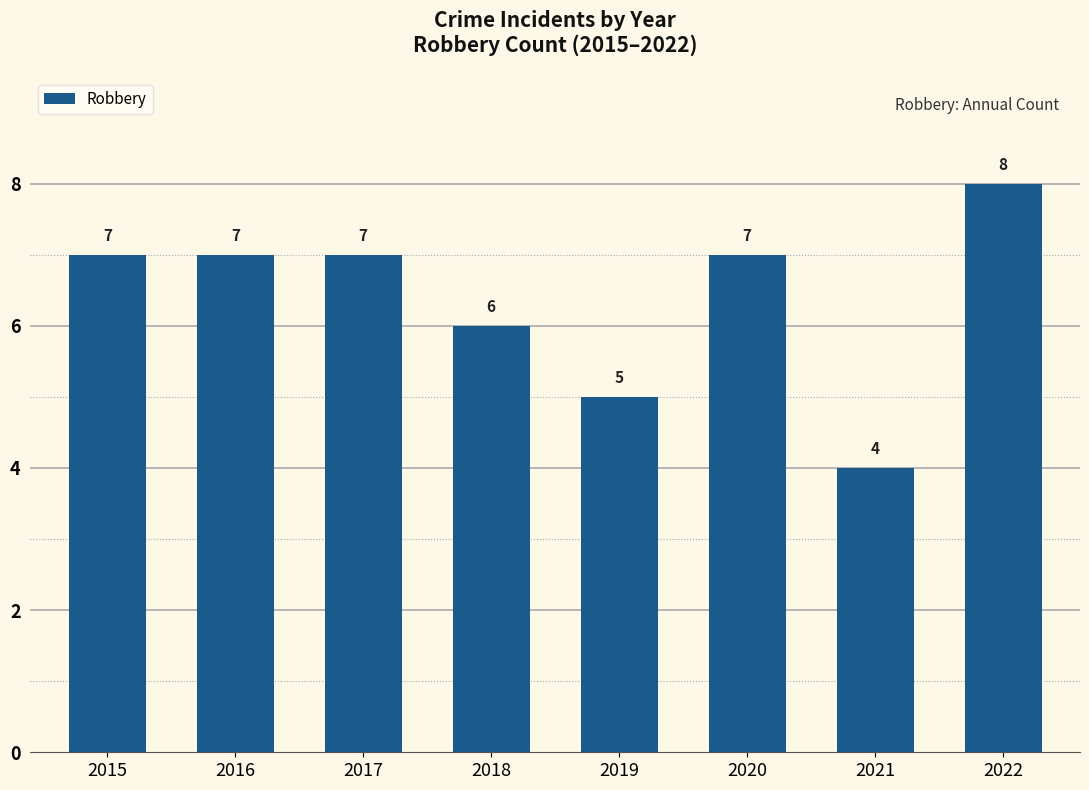

Which category has the highest value across all series?

2022